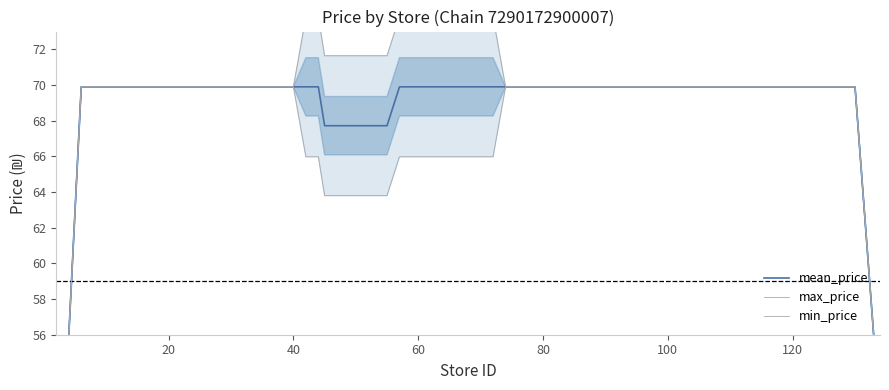

What is the difference between the maximum and second lowest values in the max_price series?

31.9